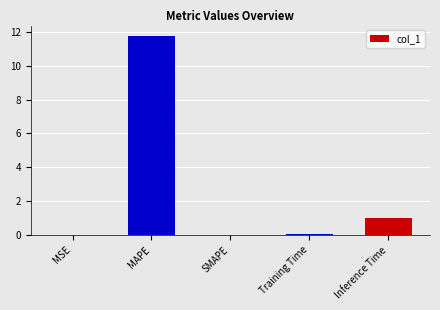

Is it true that the value at MAPE is 11.8?

True